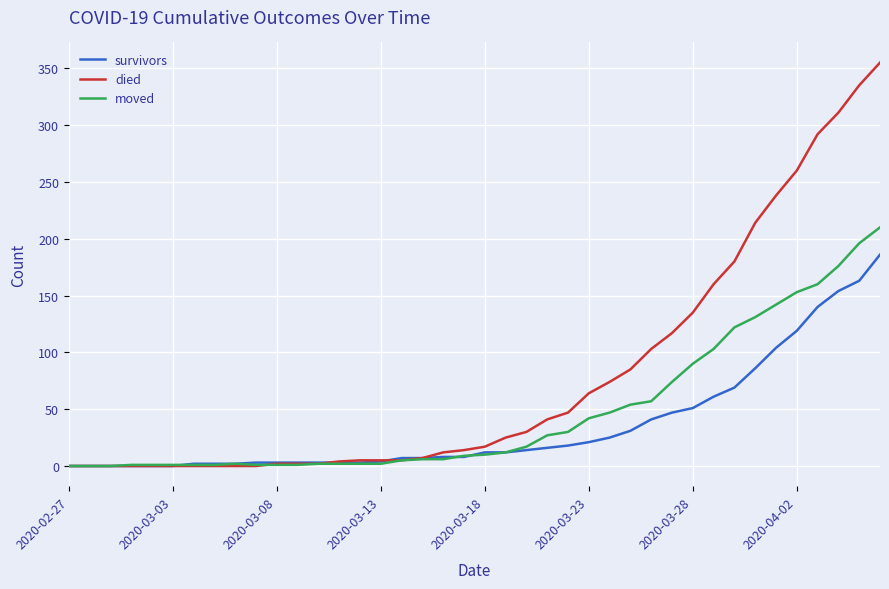

What are all the series names shown in the legend?

survivors, died, moved